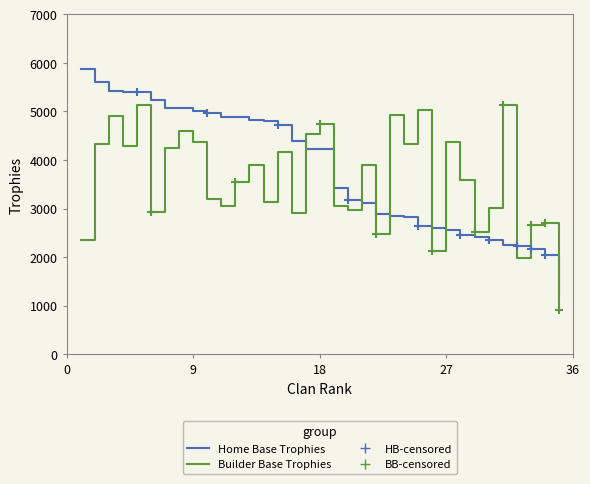

Which series has the widest spread of values?

Home Base Trophies